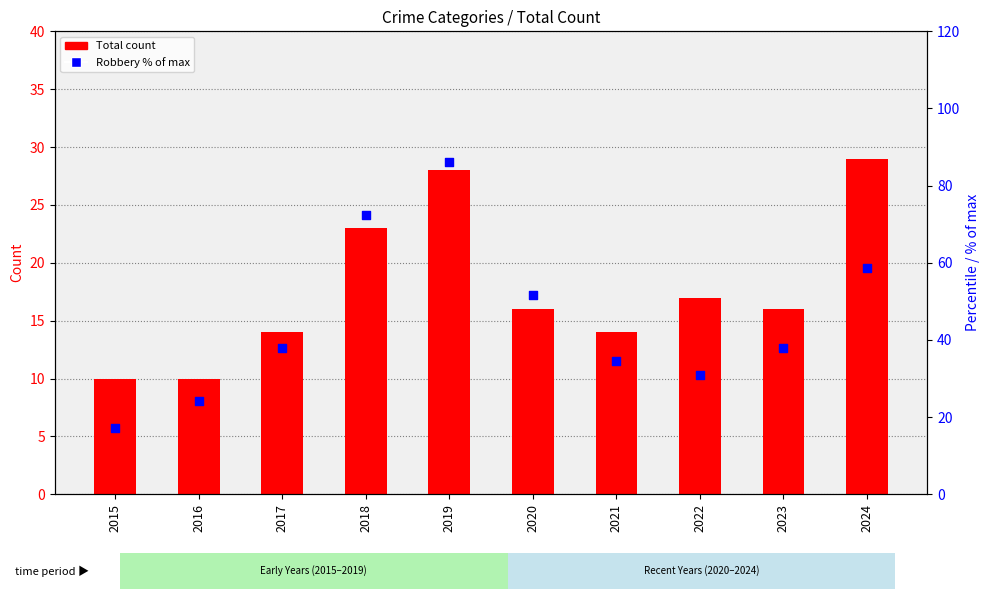

At which category is the sum across all series the highest?

2019